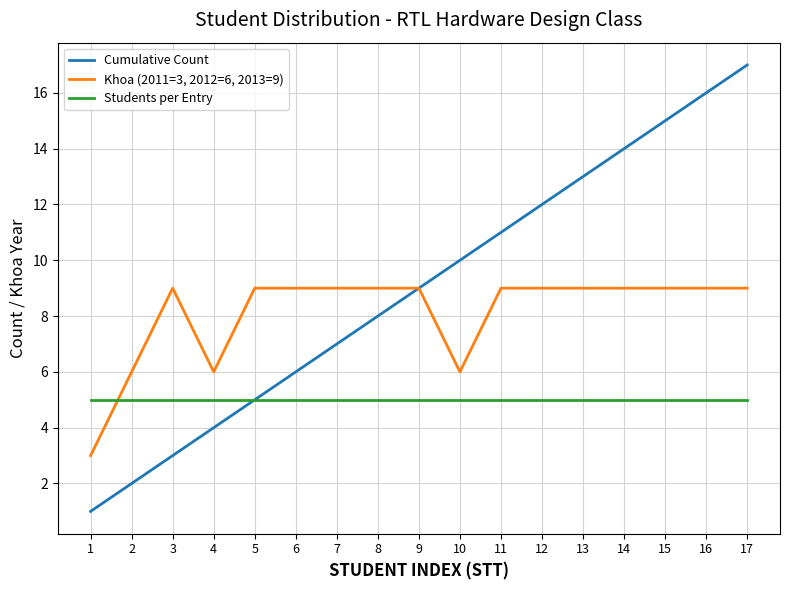

Rank the categories by Cumulative Count value from highest to lowest.

17, 16, 15, 14, 13, 12, 11, 10, 9, 8, 7, 6, 5, 4, 3, 2, 1